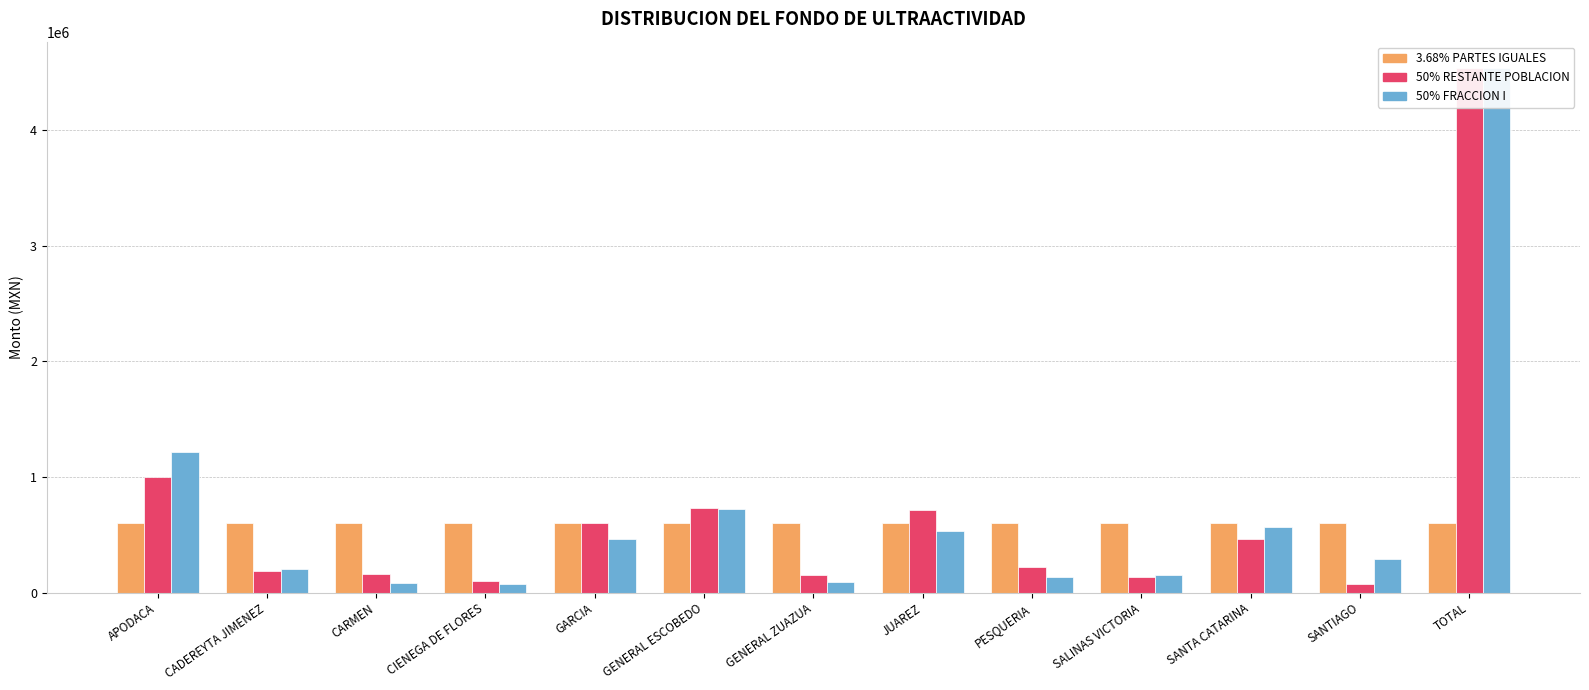

Which category has the highest value in the 50% FRACCION I series?

TOTAL